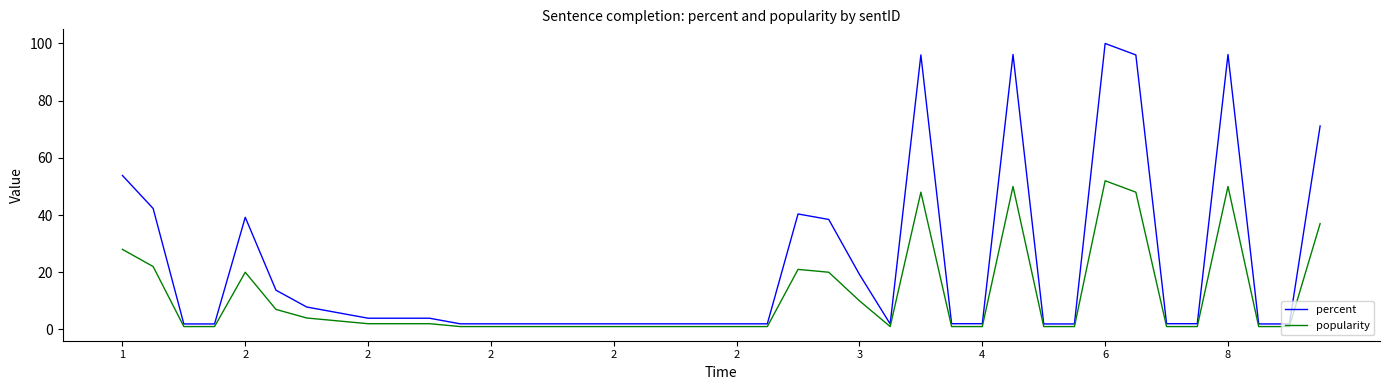

True or false: popularity and percent cross at least once.

False